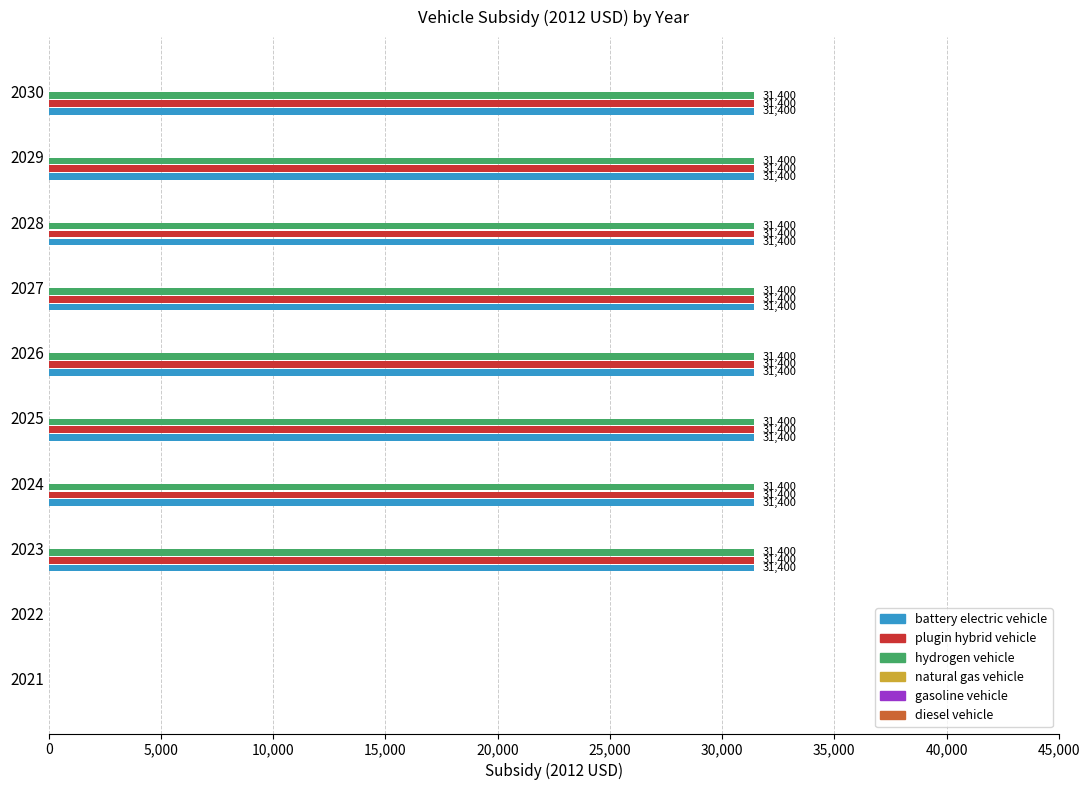

What is the greatest value displayed?

31400